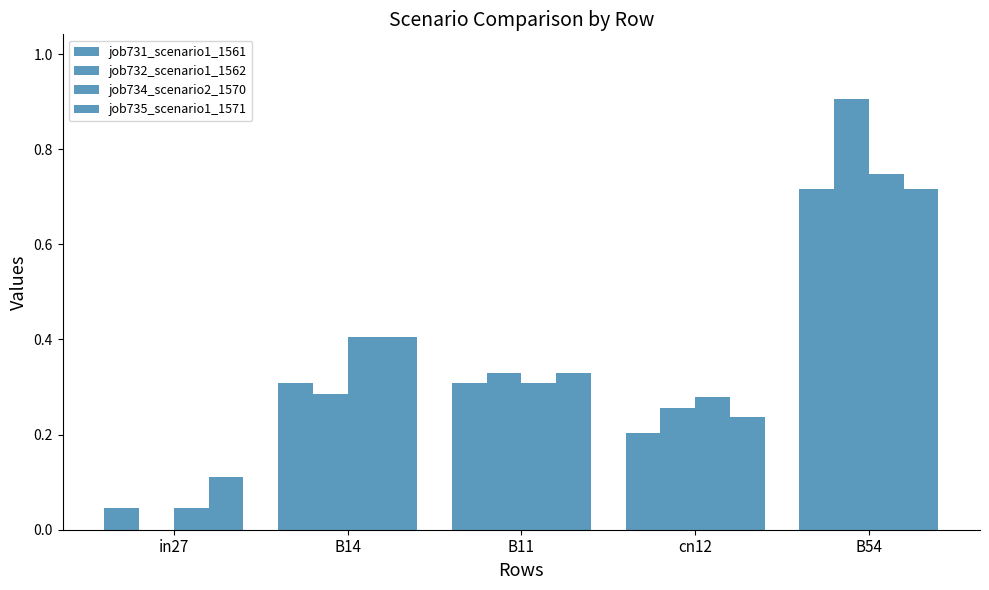

How many groups of bars are there?

5